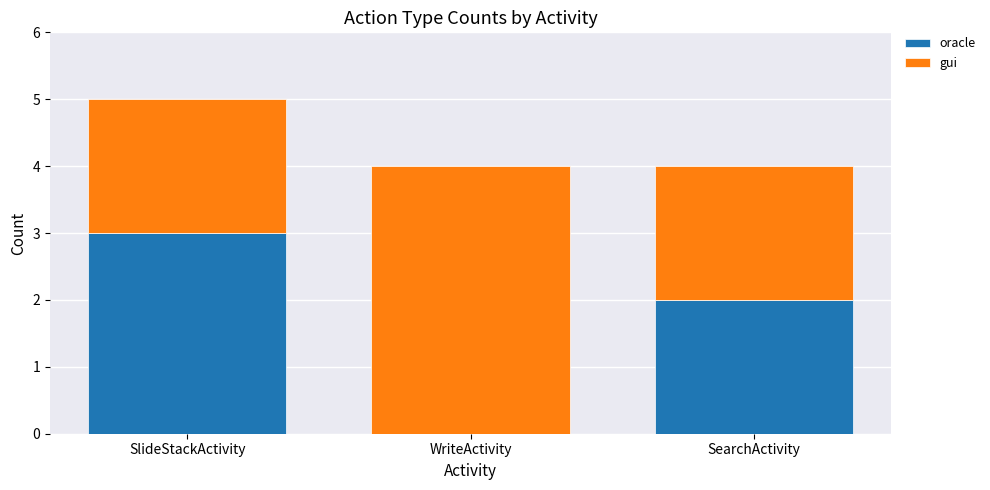

The oracle series shows 3 at SlideStackActivity. True or false?

True